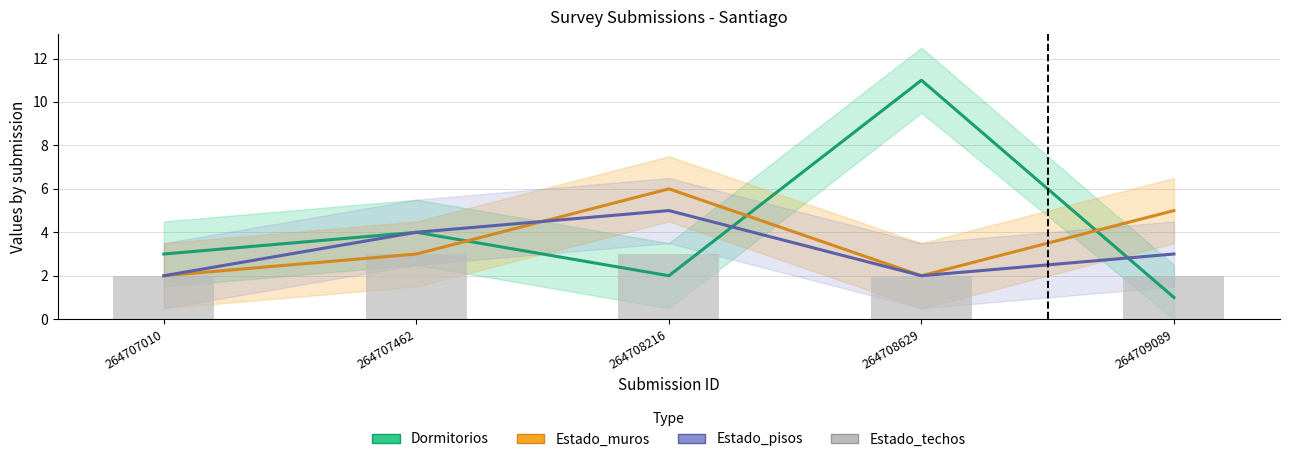

Which series has the widest spread of values?

Dormitorios